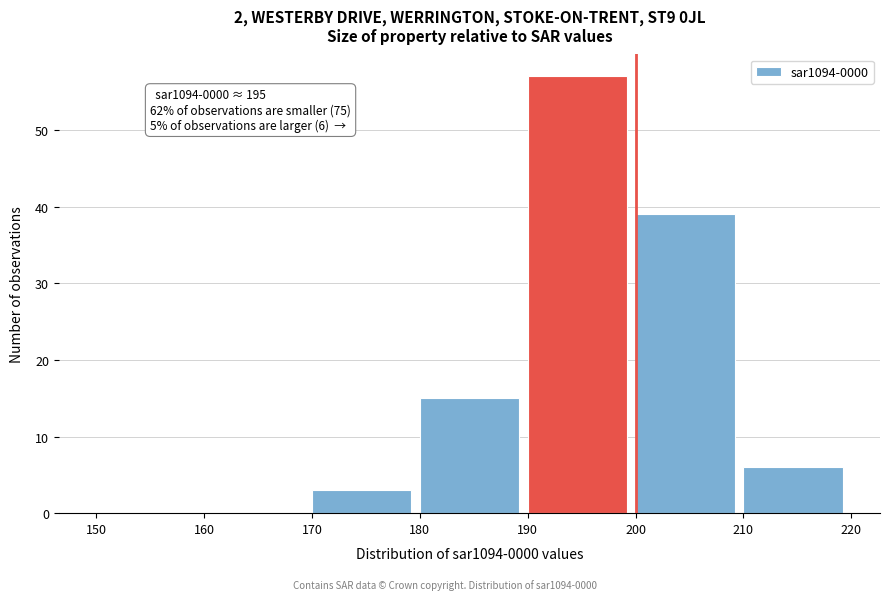

Over which range of the x-axis is the bar tallest?

190 to 200